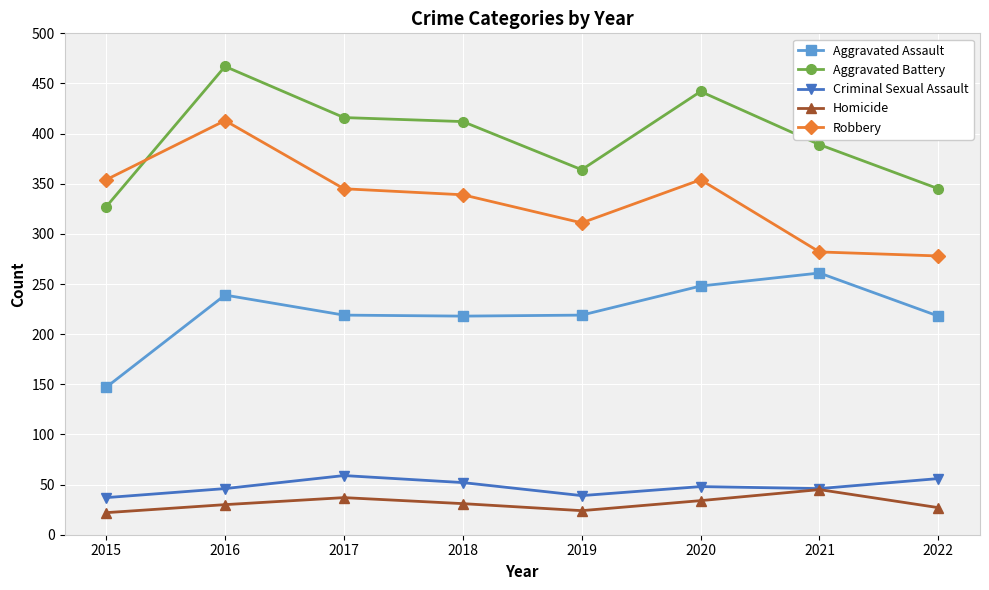

The Robbery series shows 612 at 2017. True or false?

False